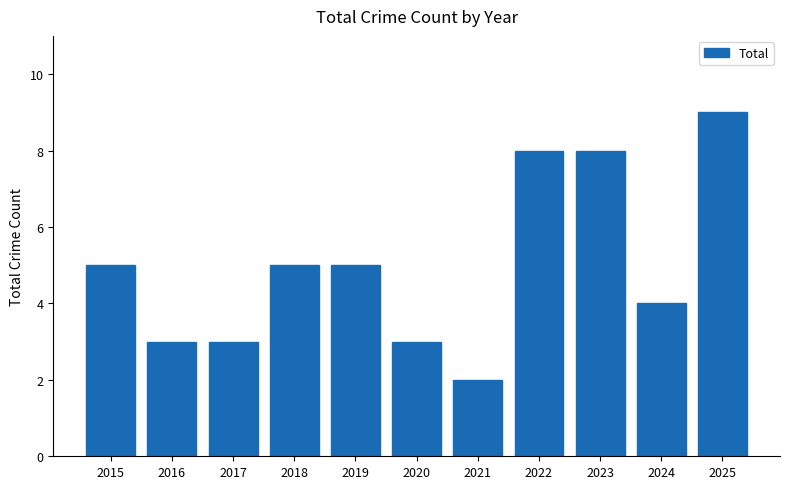

Does the chart contain any negative values?

No